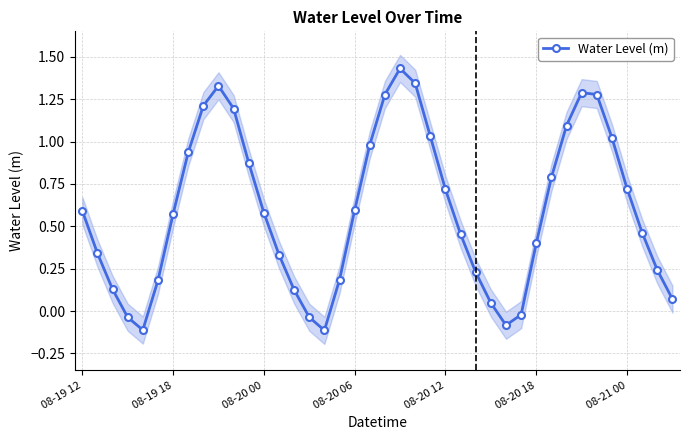

Reading left to right, extract all data points from this chart.

0.6	0.3	0.1	-0.0	-0.1	0.2	0.6	0.9	1.2	1.3	1.2	0.9	0.6	0.3	0.1	-0.0	-0.1	0.2	0.6	1.0	1.3	1.4	1.3	1.0	0.7	0.5	0.2	0.0	-0.1	-0.0	0.4	0.8	1.1	1.3	1.3	1.0	0.7	0.5	0.2	0.1